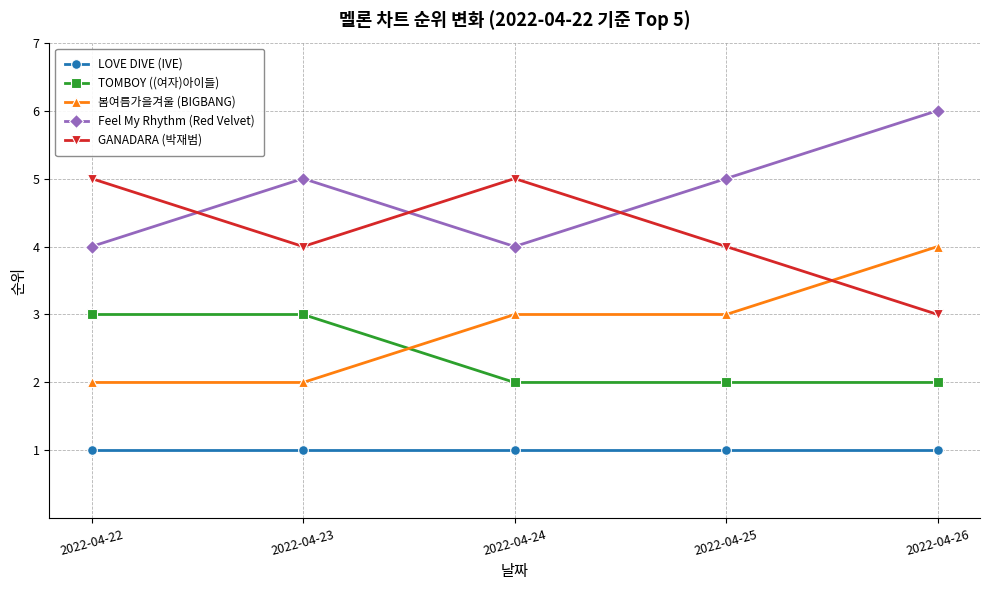

What is the value of the LOVE DIVE (IVE) point at the 2nd from the left?

1